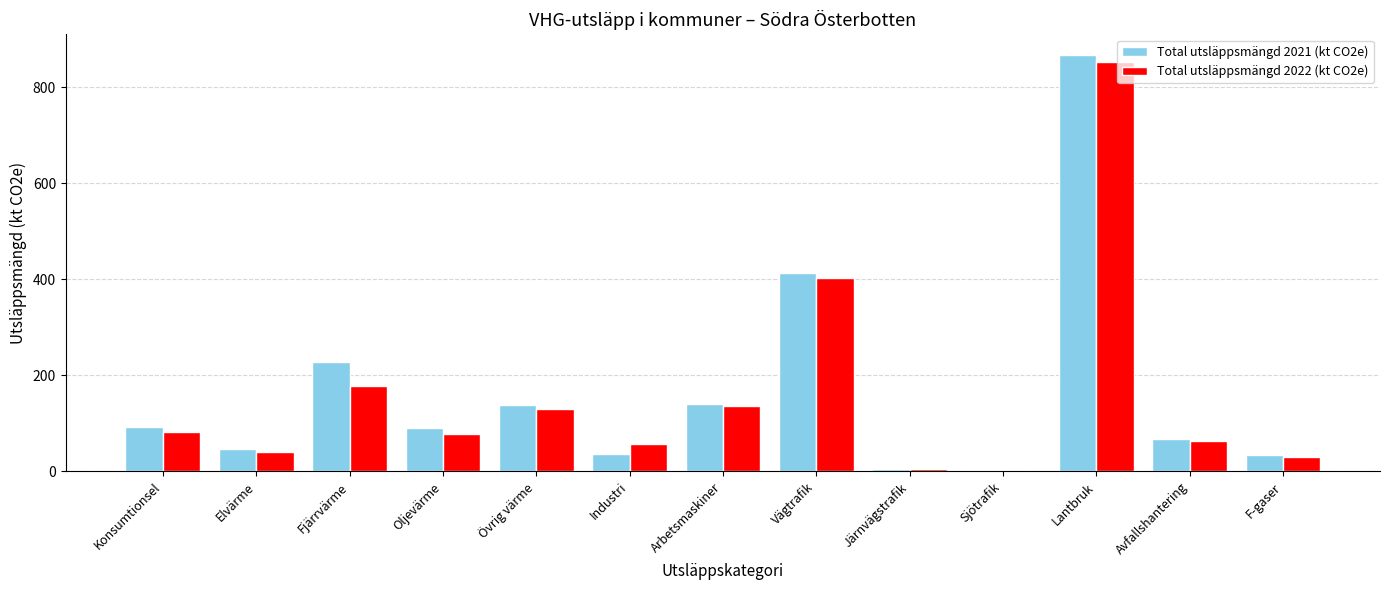

Which series has the widest spread of values?

Total utsläppsmängd 2021 (kt CO2e)